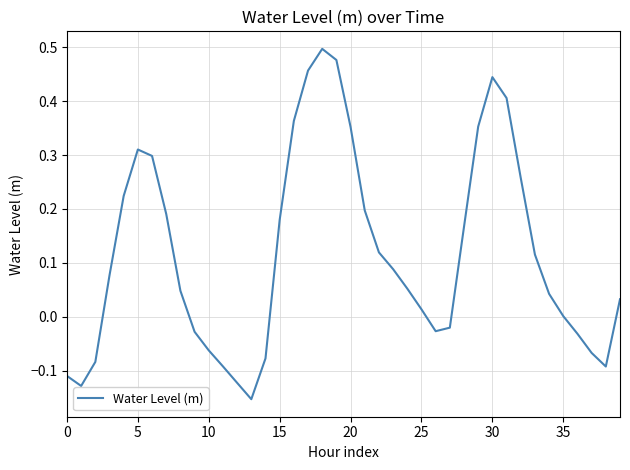

What is the difference between the maximum and minimum values?

0.6